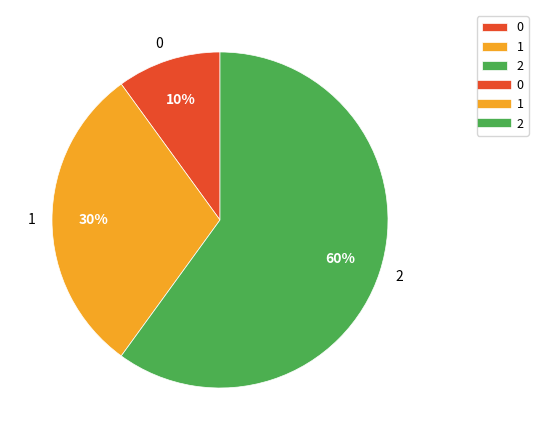

Approximately how many times larger is the value at 2 compared to 0?

6.0